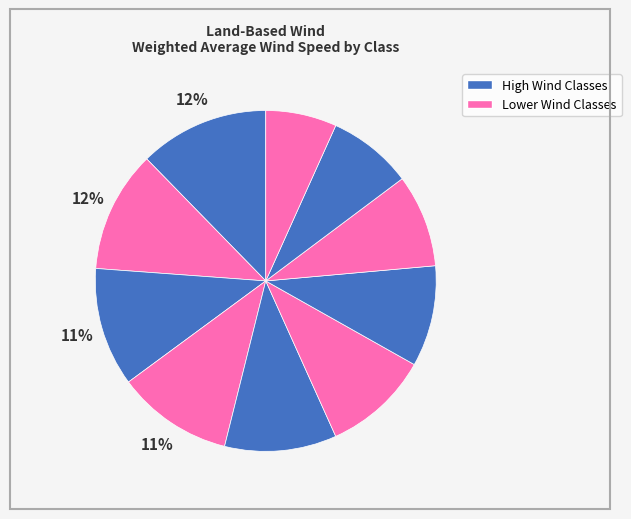

Count the number of slices in the pie.

10